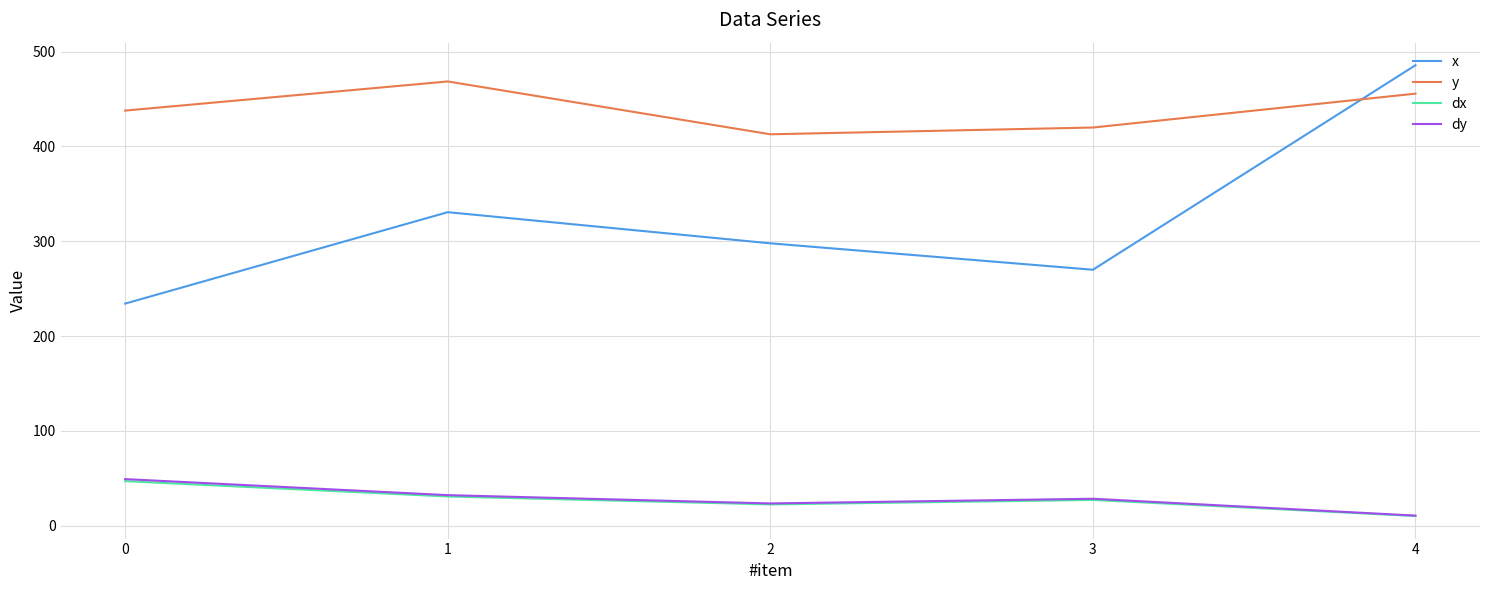

What is the total value across all series at 0?

768.4